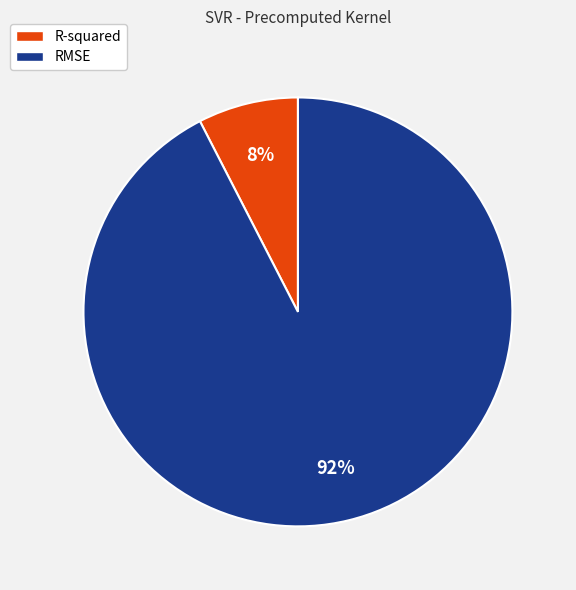

Combined, do R-squared and RMSE account for over 50%?

Yes